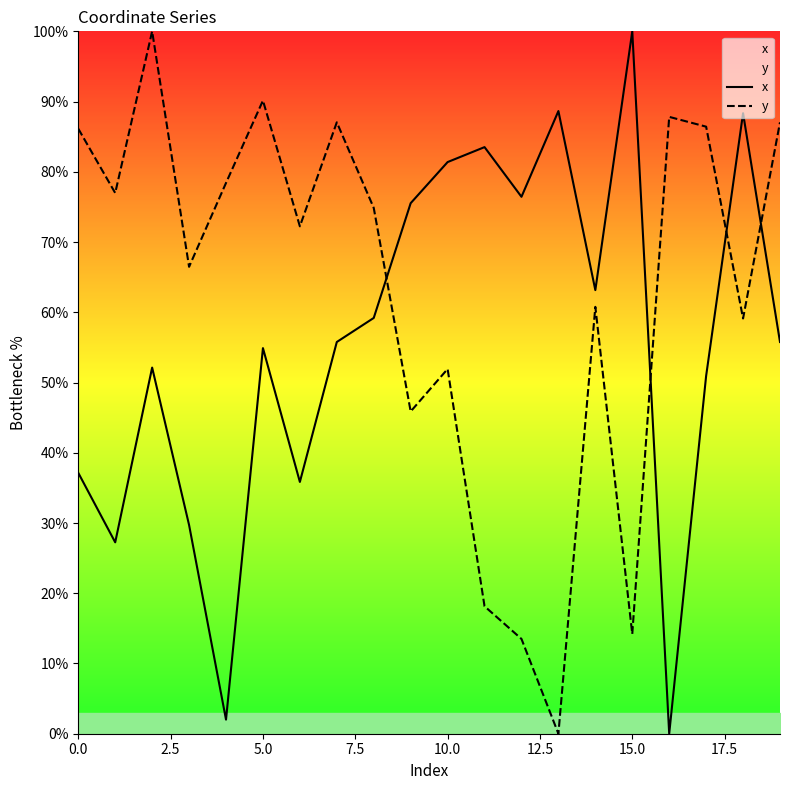

In x, how many points are lower than both neighbors (excluding endpoints)?

6